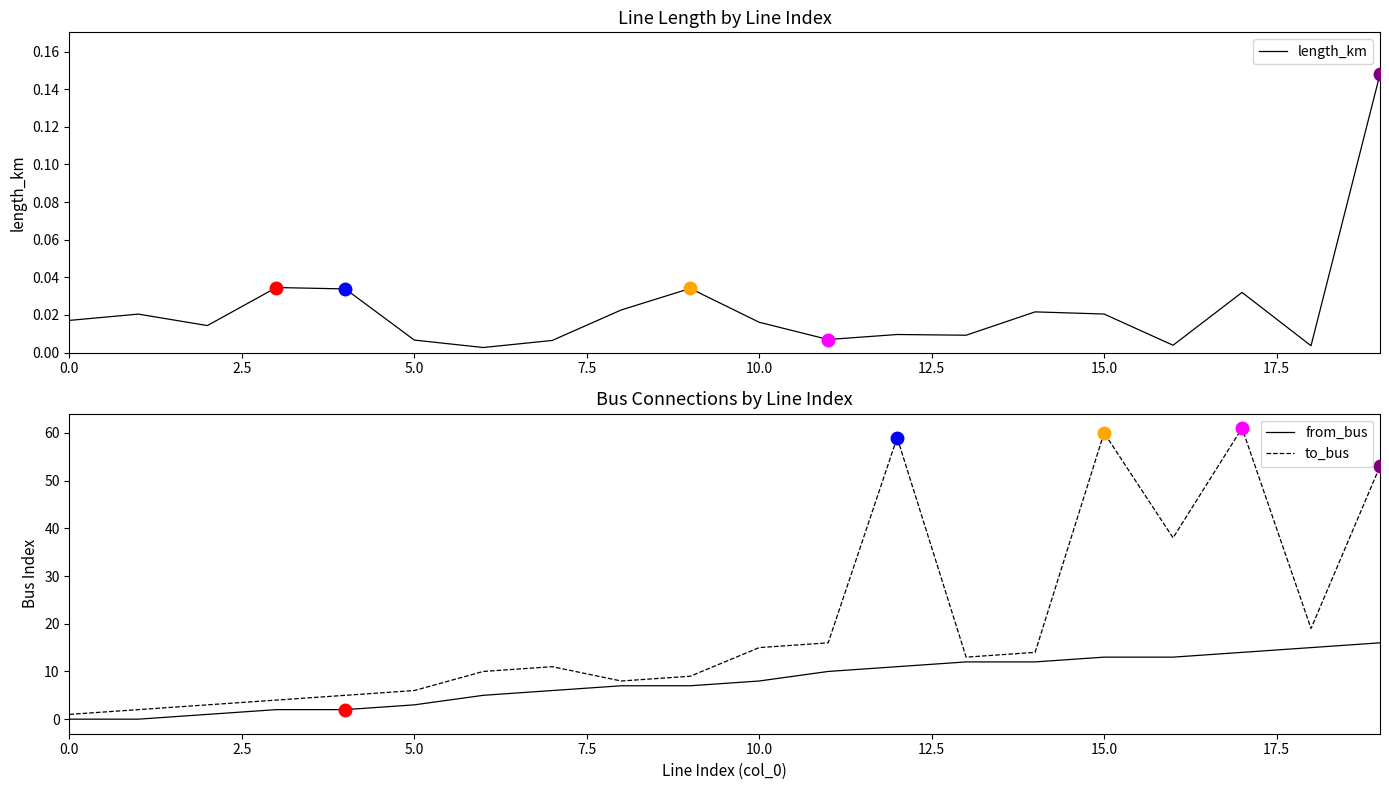

The value of from_bus at 5.0 is 3. True or false?

True